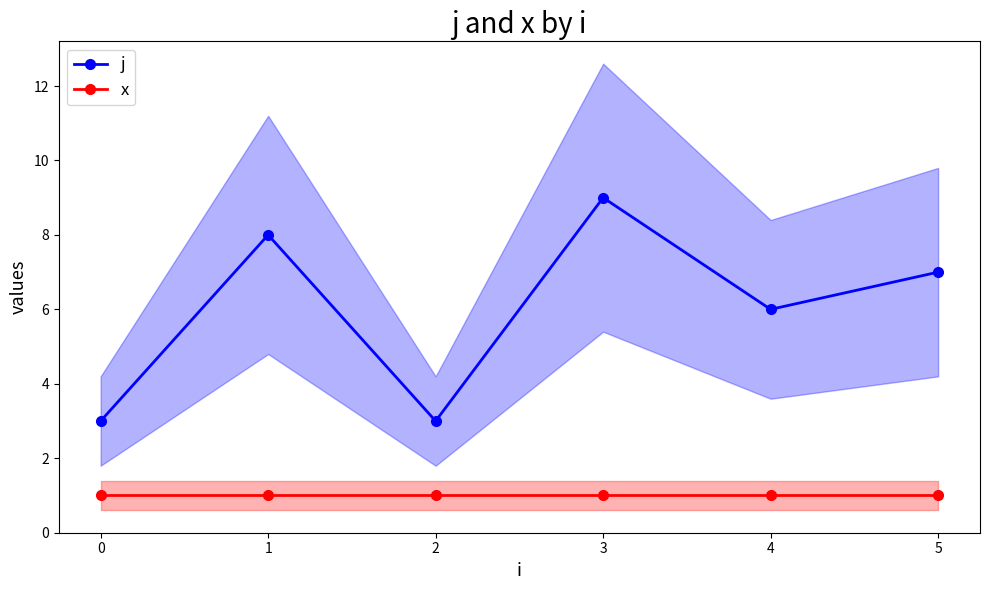

True or false: j and x intersect in this chart.

False